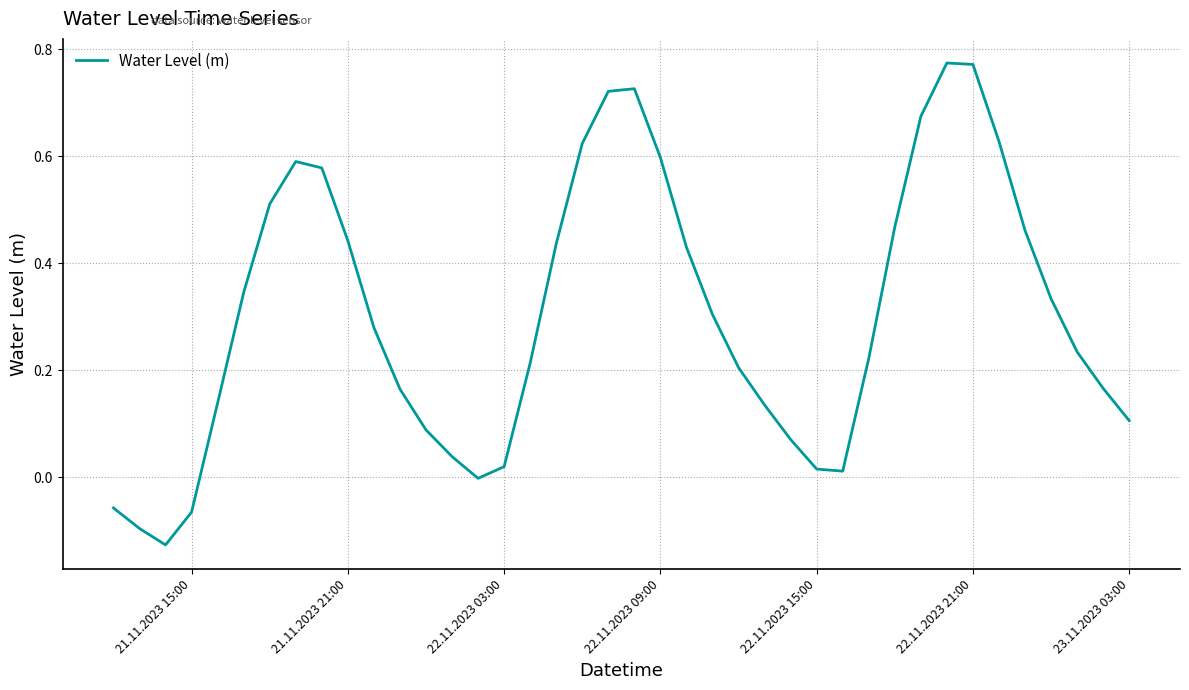

Is this an area chart (filled region under the line)?

No